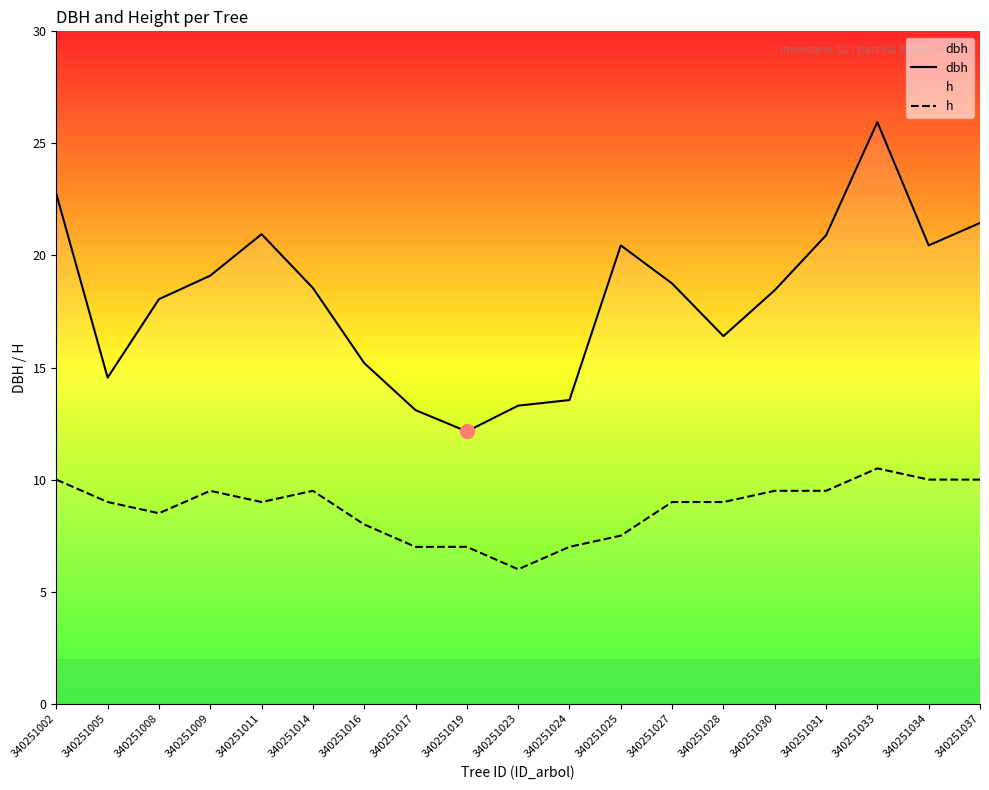

What is the total value across all series at 340251037?

31.4